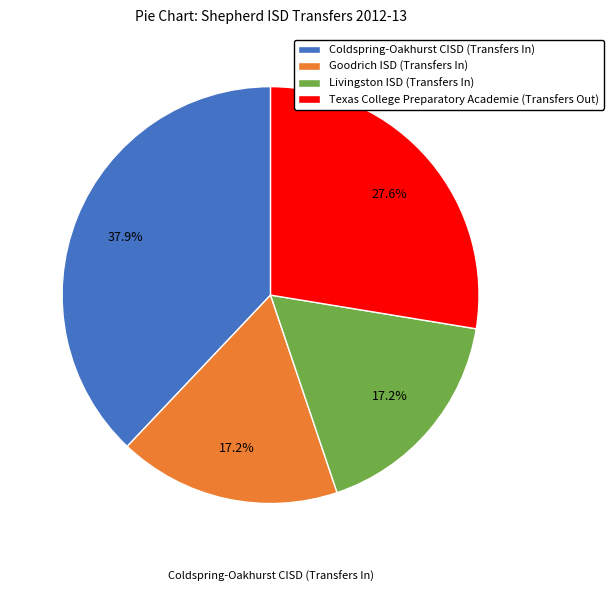

Count the number of slices in the pie.

4